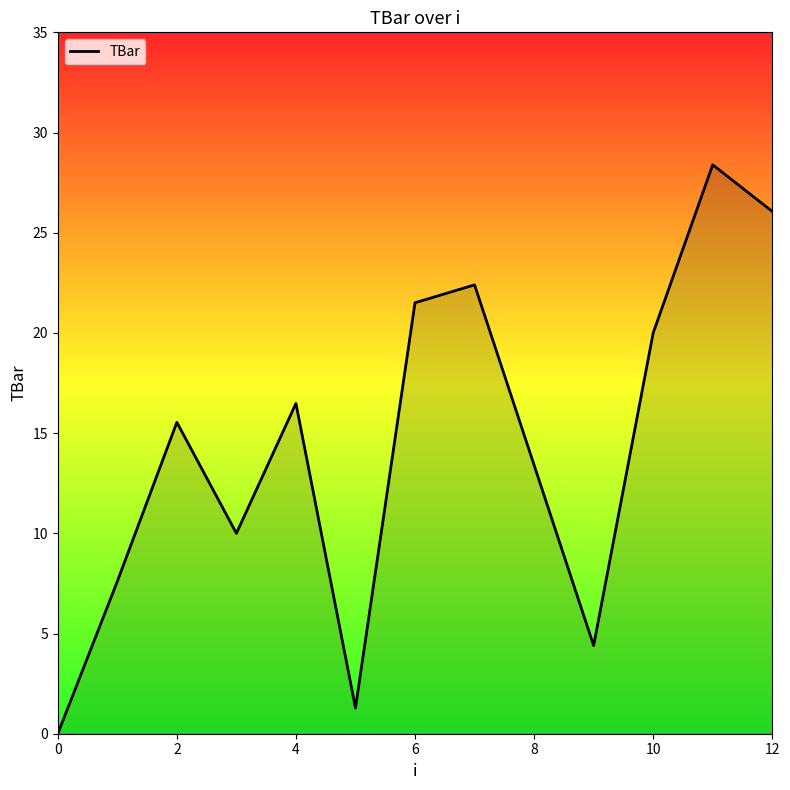

Reading right to left, extract all data points from this chart.

26.1	28.4	20.0	4.4	13.4	22.4	21.5	1.3	16.5	10.0	15.5	7.6	0.0